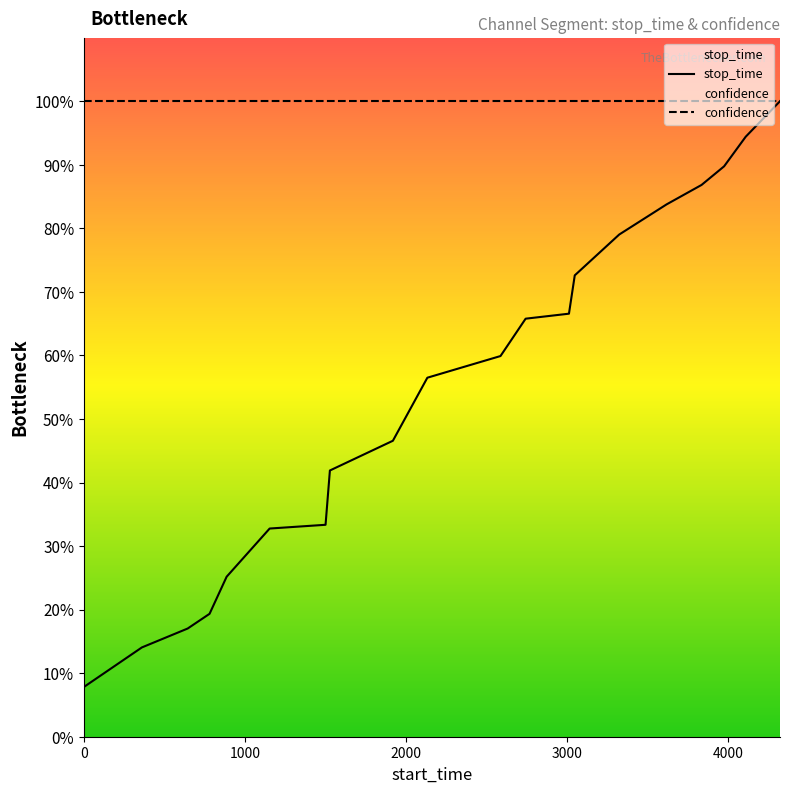

What is the value of the stop_time point at the 19th from the left?

0.9